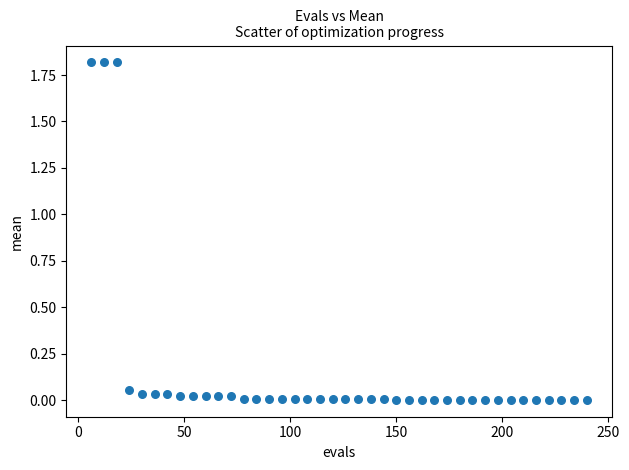

What is the range of X values (max minus min)?

234.0